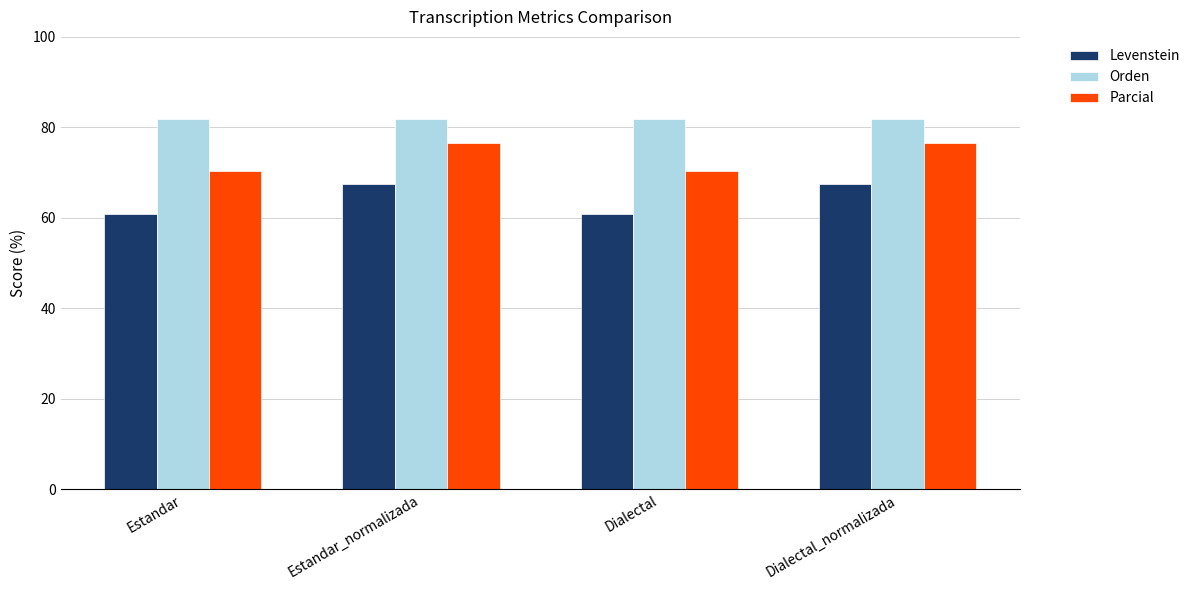

Rank the series by their maximum value, from lowest to highest.

Levenstein, Parcial, Orden